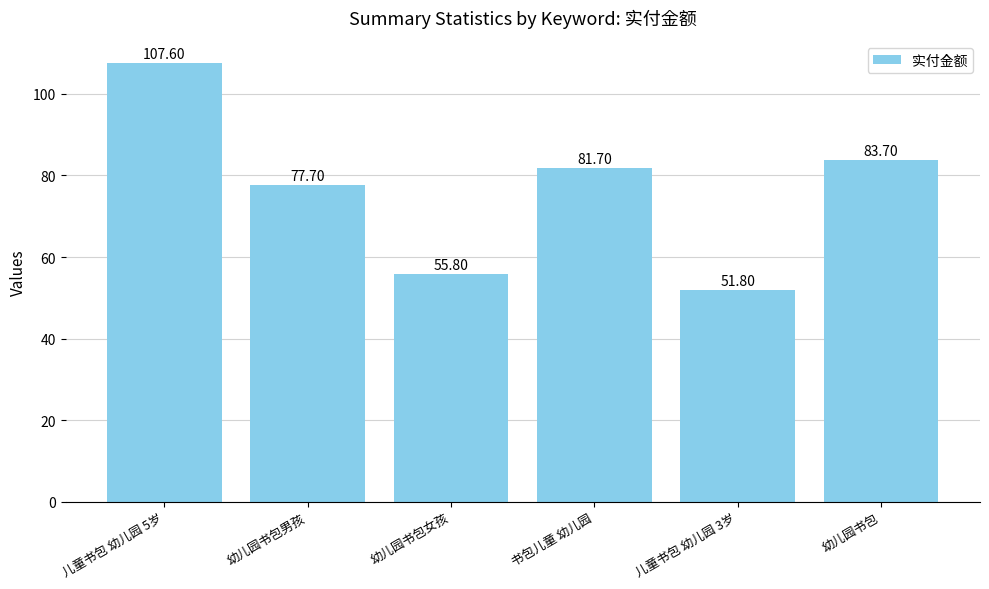

What is the label of the 6th bar from the right?

儿童书包 幼儿园 5岁